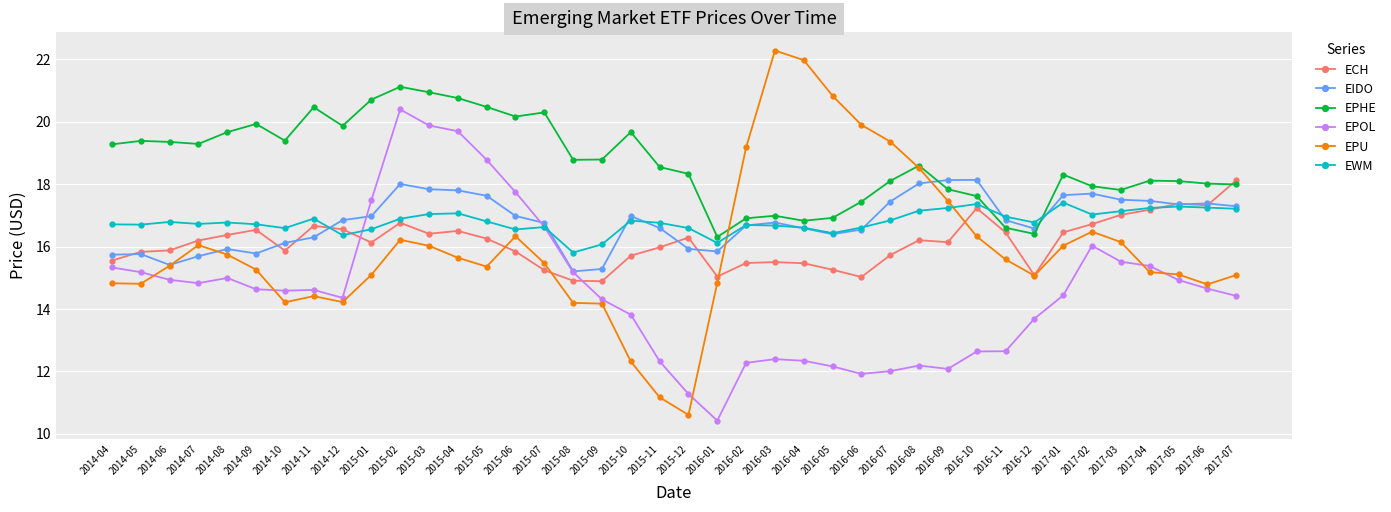

Where is the first local minimum for EIDO?

2014-06